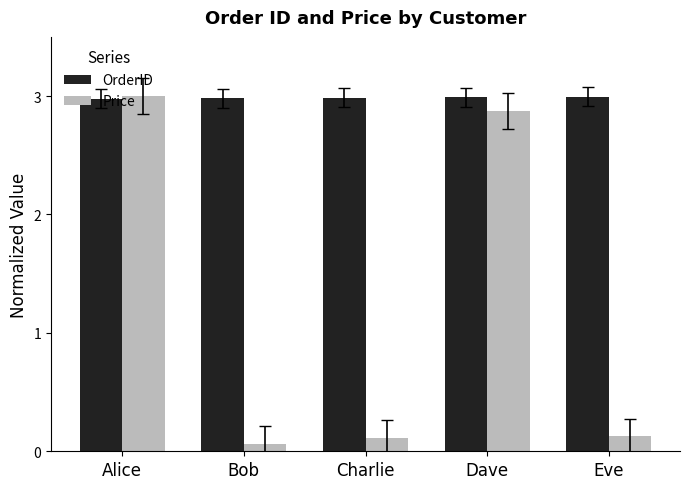

What is the spread (max minus min) of values at Charlie?

2.9